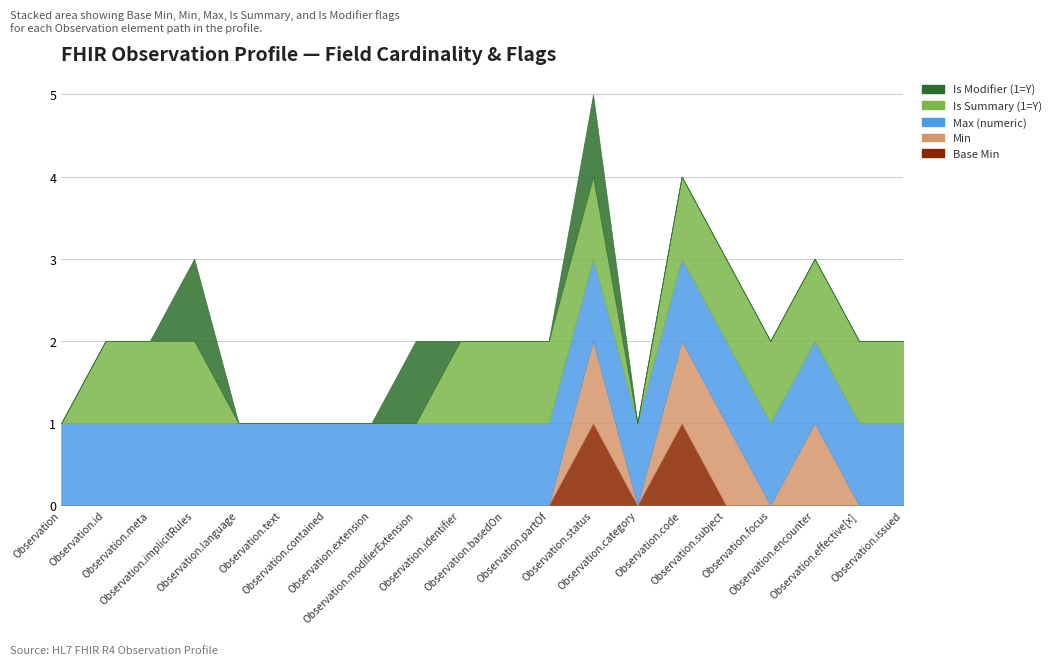

What is the sum of all Base Min values?

2